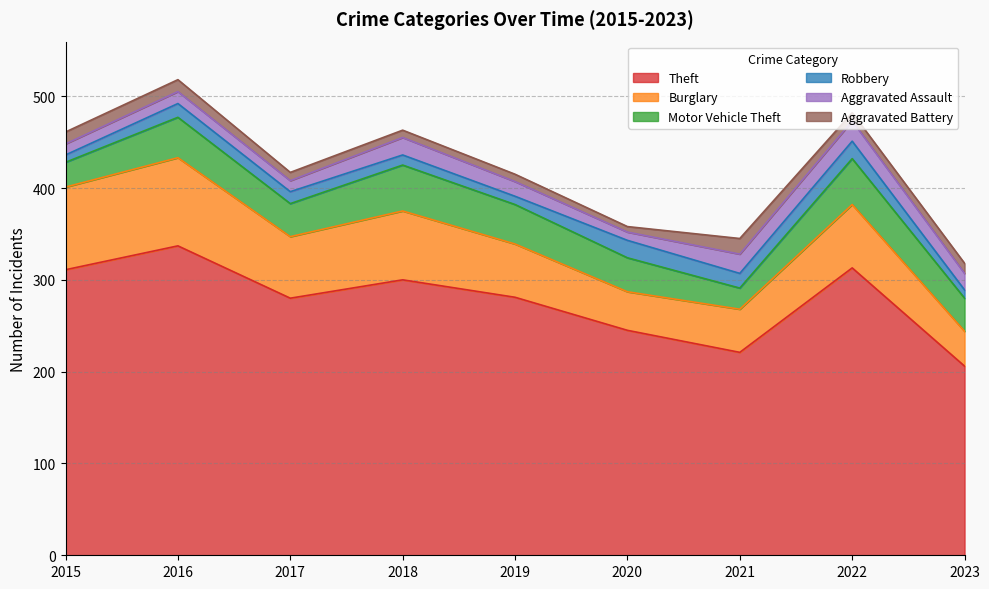

Is it true that Motor Vehicle Theft equals 37 at 2020?

True